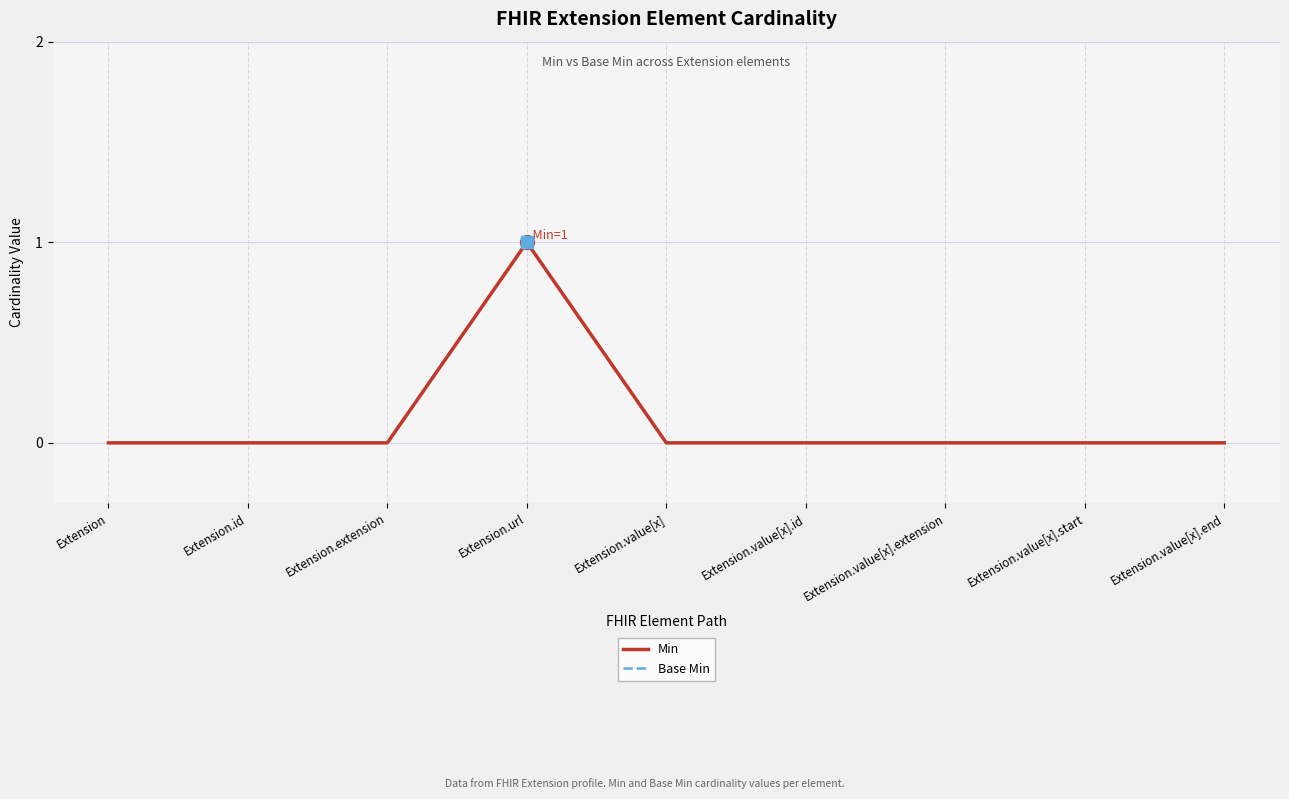

True or false: Min has more than 2 points higher than both neighbors.

False